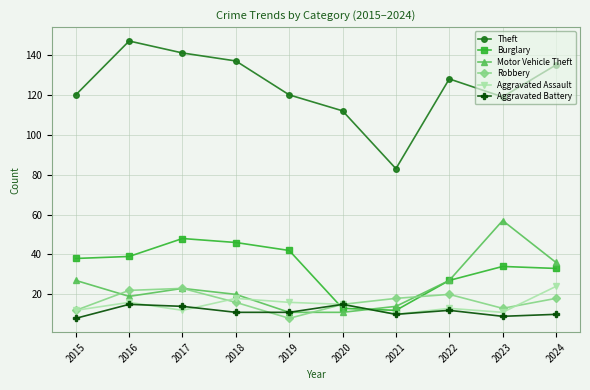

What is the maximum value shown in the chart?

147